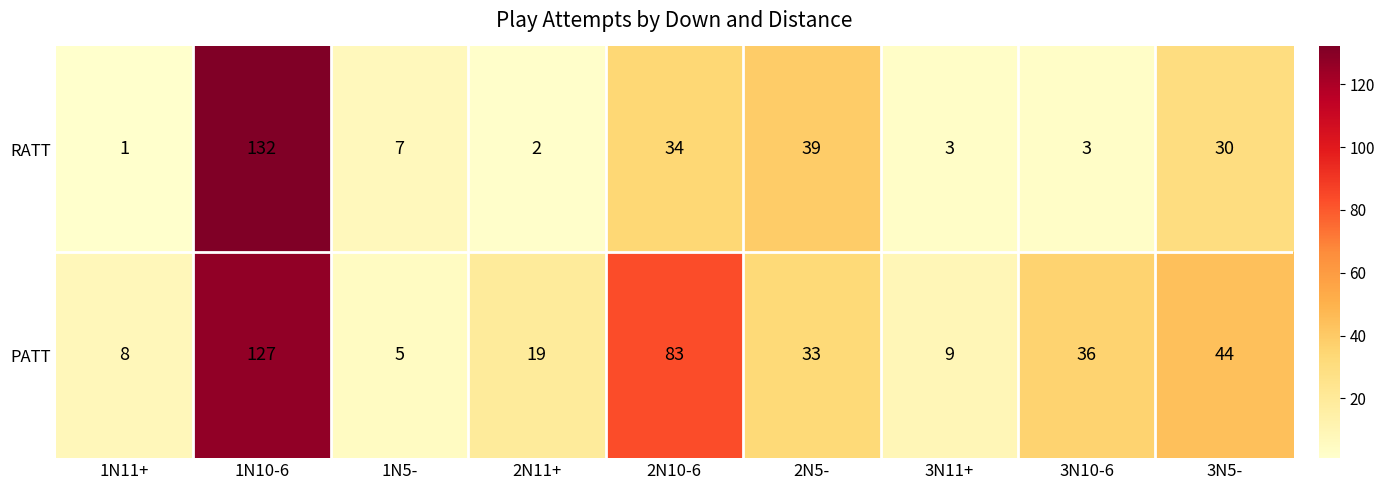

What is the difference between the second highest and minimum values in the PATT series?

78